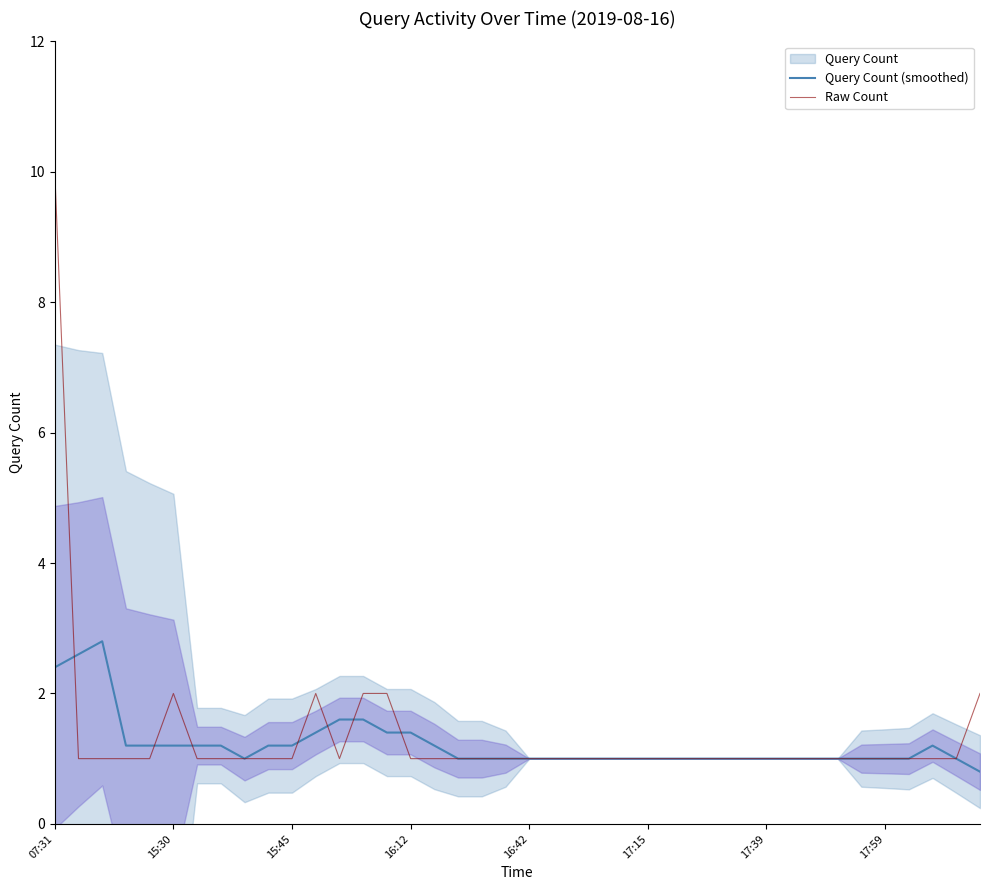

Reading left to right, what are all the values shown in this chart?

Query Count (smoothed): 2.4	2.6	2.8	1.2	1.2	1.2	1.2	1.2	1.0	1.2	1.2	1.4	1.6	1.6	1.4	1.4	1.2	1.0	1.0	1.0	1.0	1.0	1.0	1.0	1.0	1.0	1.0	1.0	1.0	1.0	1.0	1.0	1.0	1.0	1.0	1.0	1.0	1.2	1.0	0.8
Raw Count: 10.0	1.0	1.0	1.0	1.0	2.0	1.0	1.0	1.0	1.0	1.0	2.0	1.0	2.0	2.0	1.0	1.0	1.0	1.0	1.0	1.0	1.0	1.0	1.0	1.0	1.0	1.0	1.0	1.0	1.0	1.0	1.0	1.0	1.0	1.0	1.0	1.0	1.0	1.0	2.0